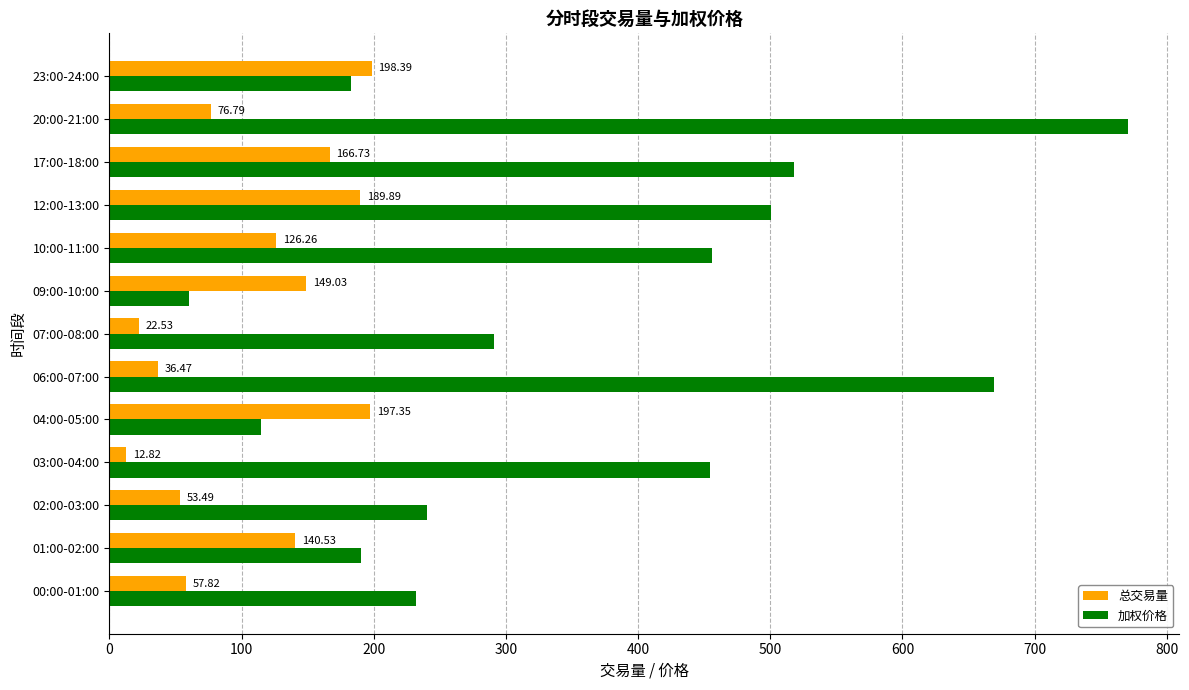

Count the number of categories in the chart.

13